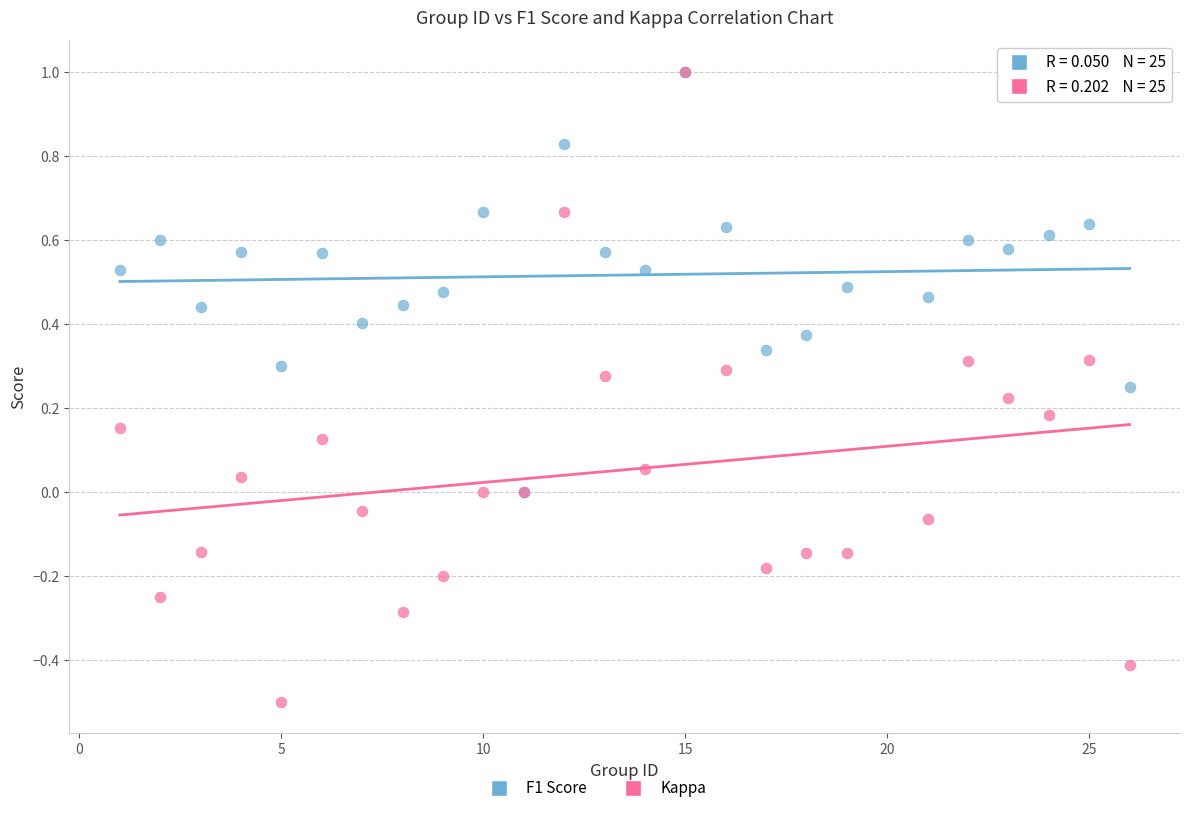

Which series reaches the minimum Y coordinate?

Kappa